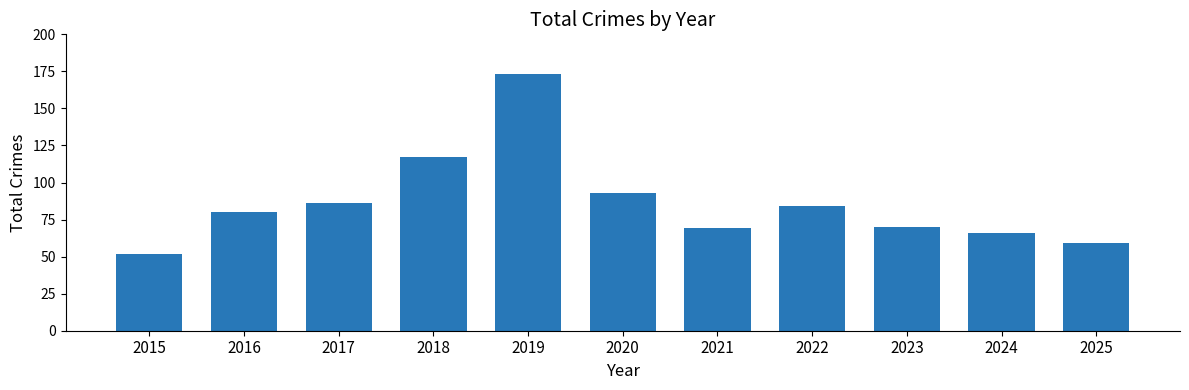

Reading left to right, extract all data points from this chart.

2015=52	2016=80	2017=86	2018=117	2019=173	2020=93	2021=69	2022=84	2023=70	2024=66	2025=59